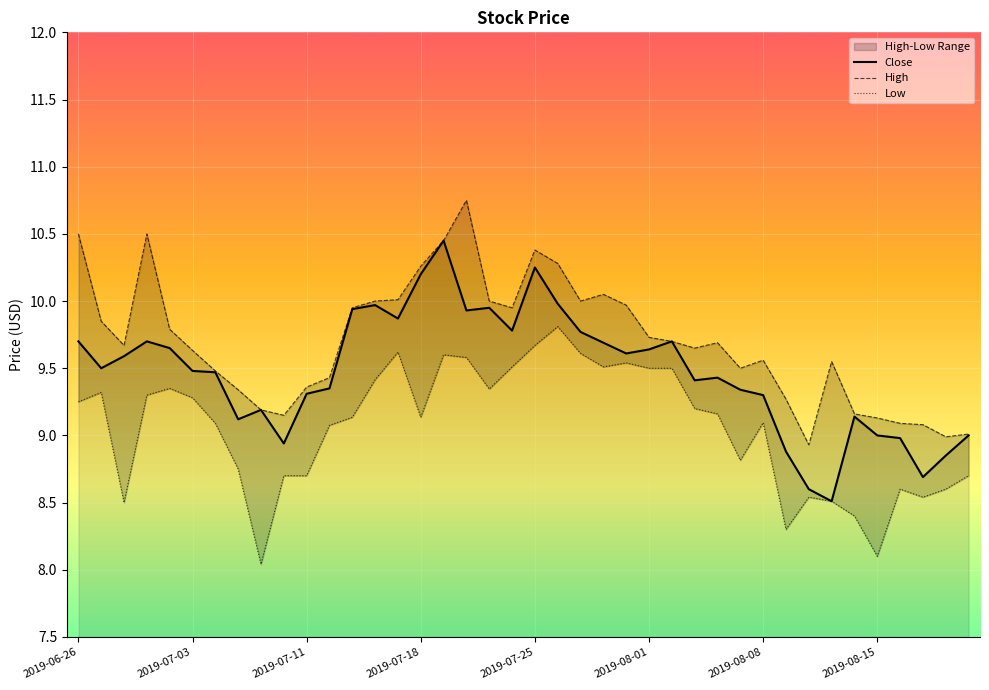

What is the value of the High point at the 13th from the left?

9.9